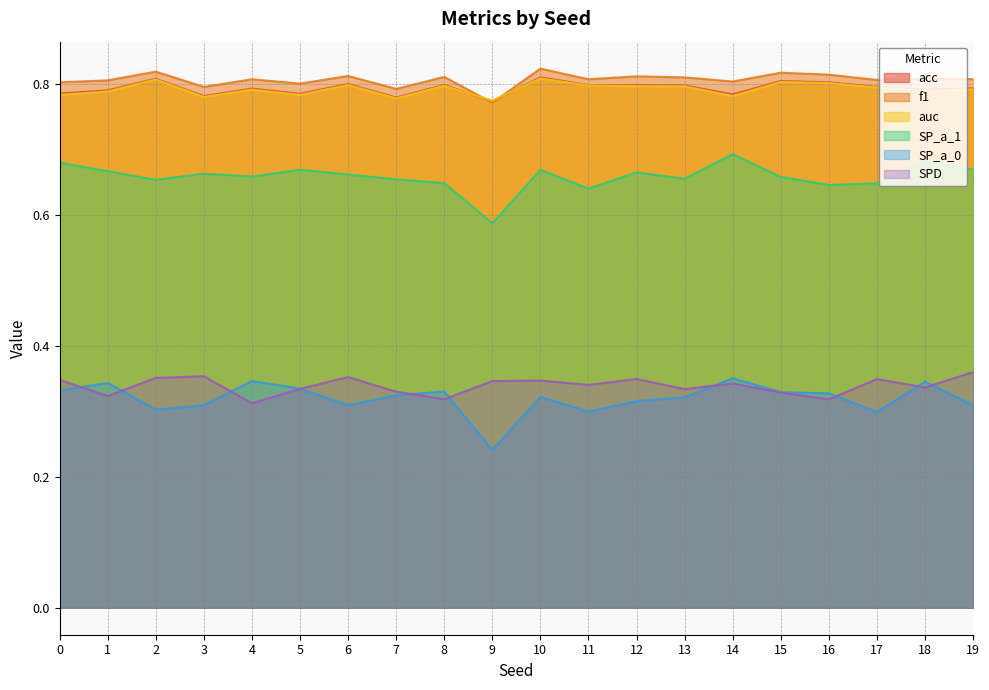

Which series changed the most between 6 and 12?

SP_a_0